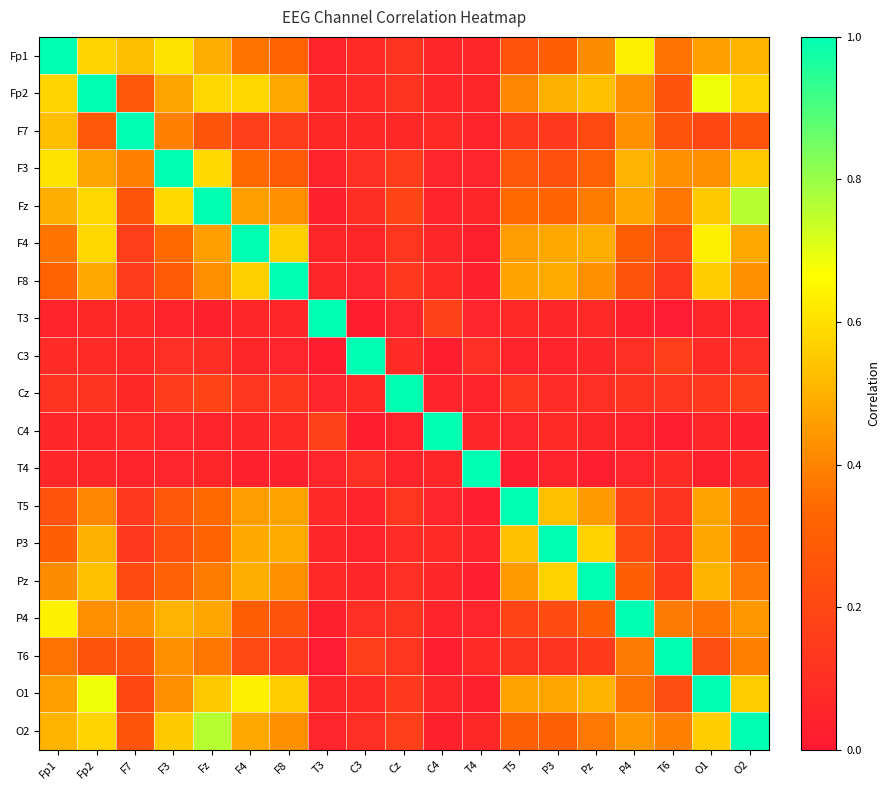

Reading left to right, transcribe all the data shown in this chart.

Fp1: Fp1=1.0	Fp2=0.6	F7=0.5	F3=0.6	Fz=0.5	F4=0.4	F8=0.3	T3=0.0	C3=0.1	Cz=0.1	C4=0.1	T4=0.1	T5=0.2	P3=0.3	Pz=0.4	P4=0.6	T6=0.4	O1=0.5	O2=0.5
Fp2: Fp1=0.6	Fp2=1.0	F7=0.3	F3=0.5	Fz=0.6	F4=0.6	F8=0.5	T3=0.1	C3=0.1	Cz=0.1	C4=0.1	T4=0.1	T5=0.4	P3=0.5	Pz=0.5	P4=0.4	T6=0.3	O1=0.7	O2=0.6
F7: Fp1=0.5	Fp2=0.3	F7=1.0	F3=0.4	Fz=0.3	F4=0.2	F8=0.2	T3=0.1	C3=0.1	Cz=0.1	C4=0.1	T4=0.0	T5=0.1	P3=0.1	Pz=0.2	P4=0.4	T6=0.3	O1=0.2	O2=0.3
F3: Fp1=0.6	Fp2=0.5	F7=0.4	F3=1.0	Fz=0.6	F4=0.3	F8=0.3	T3=0.0	C3=0.1	Cz=0.2	C4=0.1	T4=0.1	T5=0.3	P3=0.2	Pz=0.3	P4=0.5	T6=0.4	O1=0.4	O2=0.6
Fz: Fp1=0.5	Fp2=0.6	F7=0.3	F3=0.6	Fz=1.0	F4=0.5	F8=0.4	T3=0.0	C3=0.1	Cz=0.2	C4=0.0	T4=0.1	T5=0.3	P3=0.3	Pz=0.4	P4=0.5	T6=0.4	O1=0.6	O2=0.8
F4: Fp1=0.4	Fp2=0.6	F7=0.2	F3=0.3	Fz=0.5	F4=1.0	F8=0.6	T3=0.1	C3=0.1	Cz=0.1	C4=0.1	T4=0.0	T5=0.5	P3=0.5	Pz=0.5	P4=0.3	T6=0.2	O1=0.6	O2=0.5
F8: Fp1=0.3	Fp2=0.5	F7=0.2	F3=0.3	Fz=0.4	F4=0.6	F8=1.0	T3=0.1	C3=0.1	Cz=0.1	C4=0.1	T4=0.0	T5=0.5	P3=0.5	Pz=0.4	P4=0.3	T6=0.1	O1=0.6	O2=0.4
T3: Fp1=0.0	Fp2=0.1	F7=0.1	F3=0.0	Fz=0.0	F4=0.1	F8=0.1	T3=1.0	C3=0.0	Cz=0.1	C4=0.2	T4=0.1	T5=0.1	P3=0.1	Pz=0.1	P4=0.0	T6=0.0	O1=0.1	O2=0.1
C3: Fp1=0.1	Fp2=0.1	F7=0.1	F3=0.1	Fz=0.1	F4=0.1	F8=0.1	T3=0.0	C3=1.0	Cz=0.1	C4=0.0	T4=0.1	T5=0.0	P3=0.0	Pz=0.1	P4=0.1	T6=0.2	O1=0.1	O2=0.1
Cz: Fp1=0.1	Fp2=0.1	F7=0.1	F3=0.2	Fz=0.2	F4=0.1	F8=0.1	T3=0.1	C3=0.1	Cz=1.0	C4=0.0	T4=0.0	T5=0.1	P3=0.1	Pz=0.1	P4=0.1	T6=0.1	O1=0.1	O2=0.2
C4: Fp1=0.1	Fp2=0.1	F7=0.1	F3=0.1	Fz=0.0	F4=0.1	F8=0.1	T3=0.2	C3=0.0	Cz=0.0	C4=1.0	T4=0.1	T5=0.1	P3=0.1	Pz=0.1	P4=0.0	T6=0.0	O1=0.1	O2=0.0
T4: Fp1=0.1	Fp2=0.1	F7=0.0	F3=0.1	Fz=0.1	F4=0.0	F8=0.0	T3=0.1	C3=0.1	Cz=0.0	C4=0.1	T4=1.0	T5=0.0	P3=0.0	Pz=0.0	P4=0.1	T6=0.1	O1=0.0	O2=0.1
T5: Fp1=0.2	Fp2=0.4	F7=0.1	F3=0.3	Fz=0.3	F4=0.5	F8=0.5	T3=0.1	C3=0.0	Cz=0.1	C4=0.1	T4=0.0	T5=1.0	P3=0.5	Pz=0.5	P4=0.2	T6=0.1	O1=0.5	O2=0.3
P3: Fp1=0.3	Fp2=0.5	F7=0.1	F3=0.2	Fz=0.3	F4=0.5	F8=0.5	T3=0.1	C3=0.0	Cz=0.1	C4=0.1	T4=0.0	T5=0.5	P3=1.0	Pz=0.6	P4=0.2	T6=0.1	O1=0.5	O2=0.3
Pz: Fp1=0.4	Fp2=0.5	F7=0.2	F3=0.3	Fz=0.4	F4=0.5	F8=0.4	T3=0.1	C3=0.1	Cz=0.1	C4=0.1	T4=0.0	T5=0.5	P3=0.6	Pz=1.0	P4=0.3	T6=0.1	O1=0.5	O2=0.4
P4: Fp1=0.6	Fp2=0.4	F7=0.4	F3=0.5	Fz=0.5	F4=0.3	F8=0.3	T3=0.0	C3=0.1	Cz=0.1	C4=0.0	T4=0.1	T5=0.2	P3=0.2	Pz=0.3	P4=1.0	T6=0.4	O1=0.4	O2=0.4
T6: Fp1=0.4	Fp2=0.3	F7=0.3	F3=0.4	Fz=0.4	F4=0.2	F8=0.1	T3=0.0	C3=0.2	Cz=0.1	C4=0.0	T4=0.1	T5=0.1	P3=0.1	Pz=0.1	P4=0.4	T6=1.0	O1=0.2	O2=0.4
O1: Fp1=0.5	Fp2=0.7	F7=0.2	F3=0.4	Fz=0.6	F4=0.6	F8=0.6	T3=0.1	C3=0.1	Cz=0.1	C4=0.1	T4=0.0	T5=0.5	P3=0.5	Pz=0.5	P4=0.4	T6=0.2	O1=1.0	O2=0.6
O2: Fp1=0.5	Fp2=0.6	F7=0.3	F3=0.6	Fz=0.8	F4=0.5	F8=0.4	T3=0.1	C3=0.1	Cz=0.2	C4=0.0	T4=0.1	T5=0.3	P3=0.3	Pz=0.4	P4=0.4	T6=0.4	O1=0.6	O2=1.0